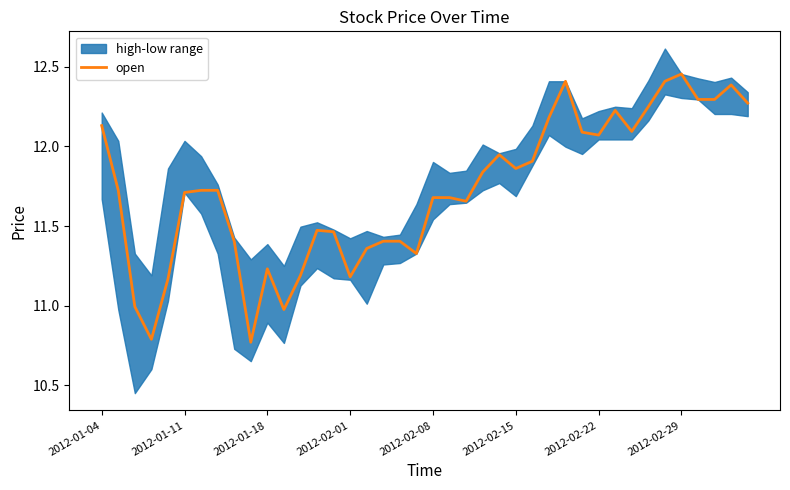

Is it true that open equals 5.8 at 2012-02-01?

False